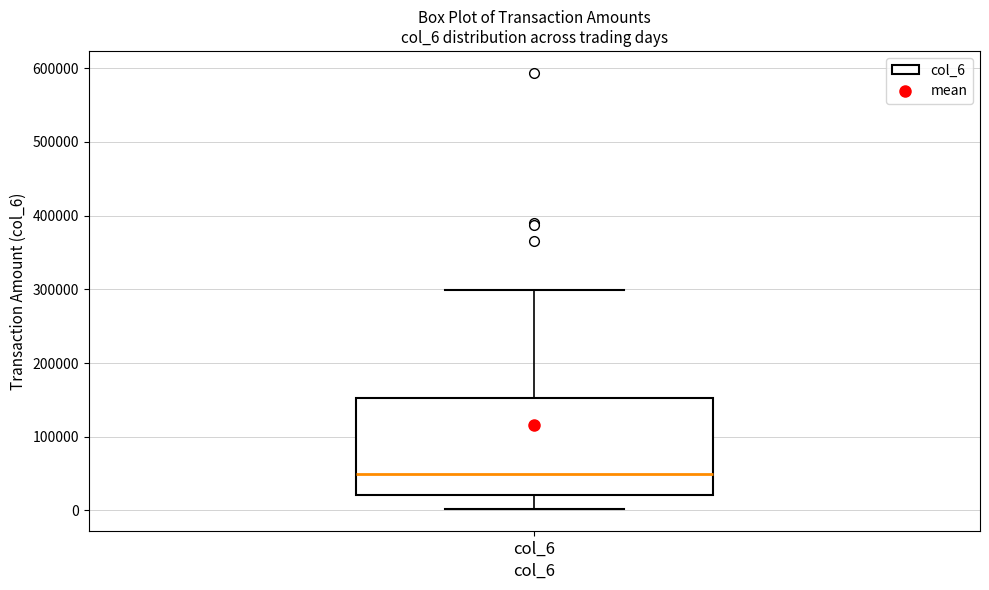

Where does the upper whisker of the box for col_6 end on the y-axis? The values are not printed on the chart, so give them approximately, as read against the axis.

300000